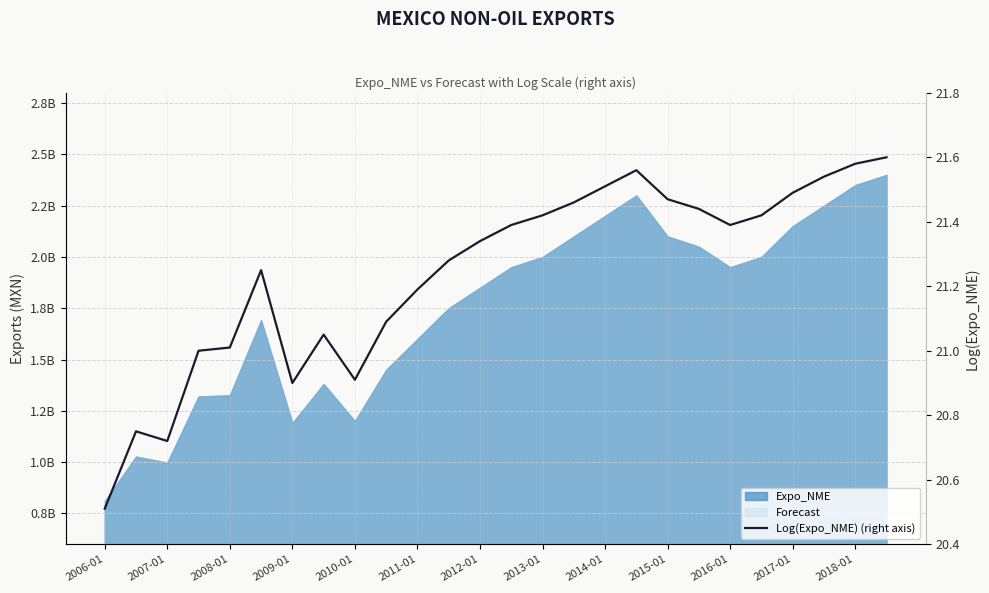

What is the average value?

21.2